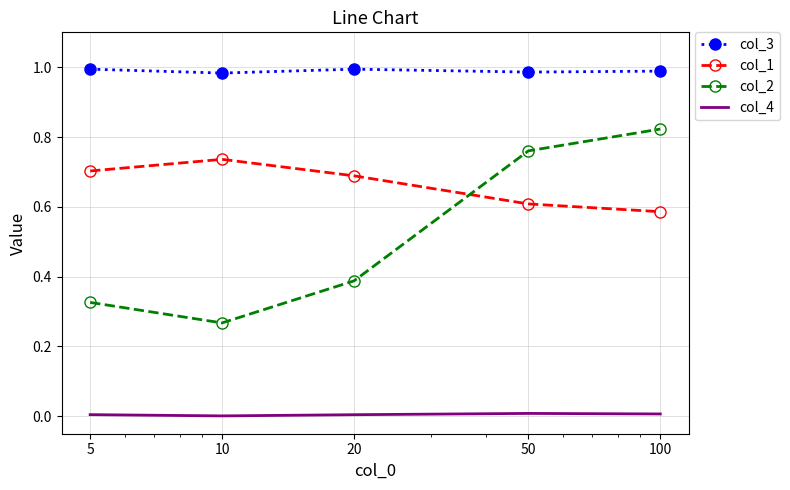

After their last crossing, which series has the higher values: col_1 or col_2?

col_2